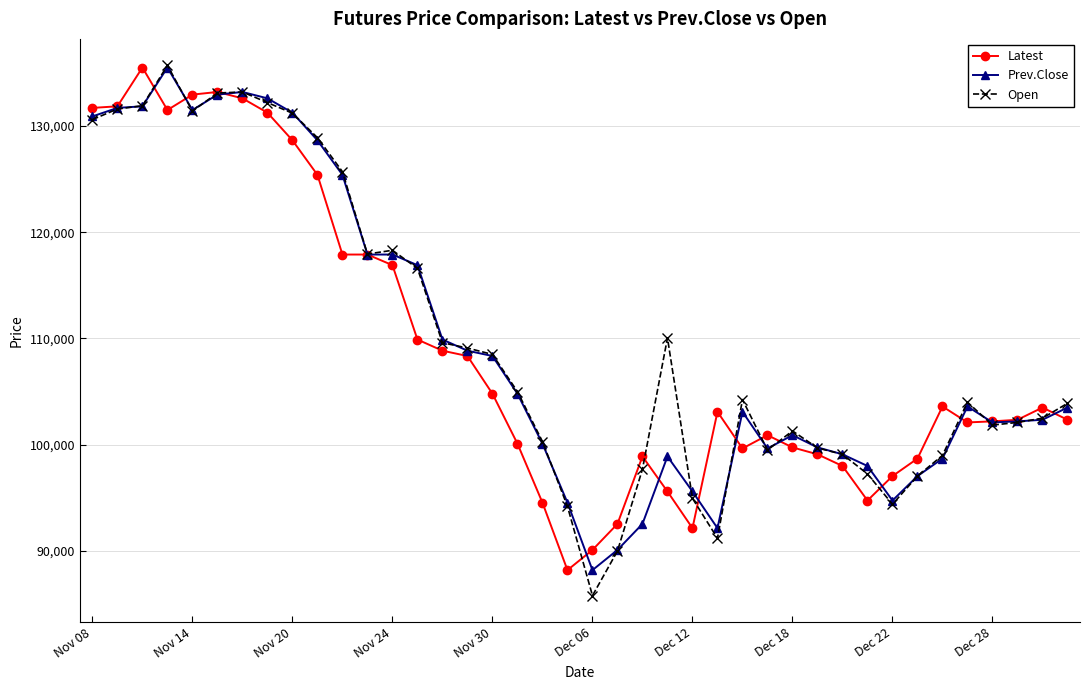

True or false: Latest has more than 1 points higher than both neighbors.

True